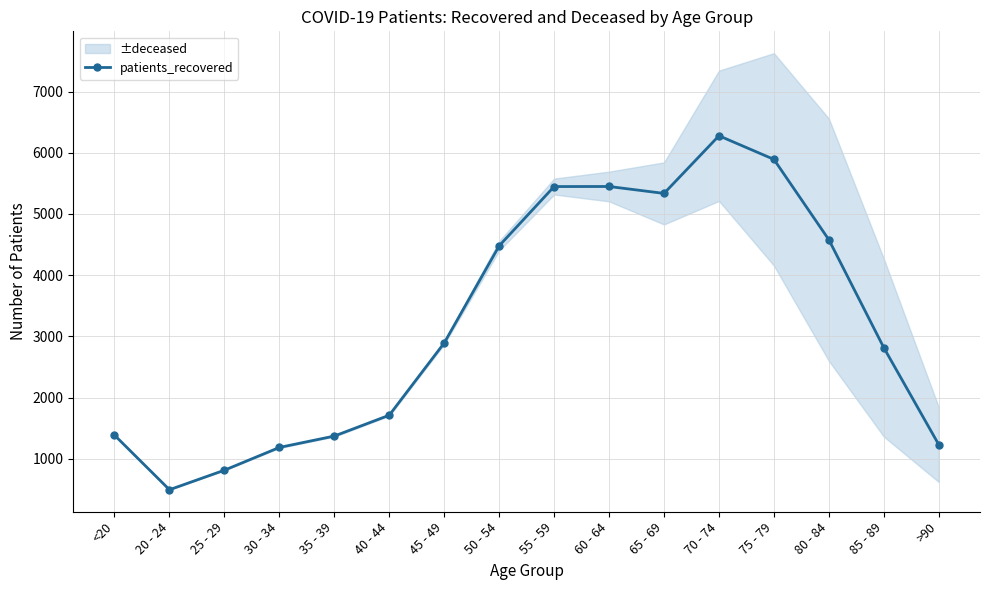

The value of patients_recovered at 55 - 59 is 9493. True or false?

False